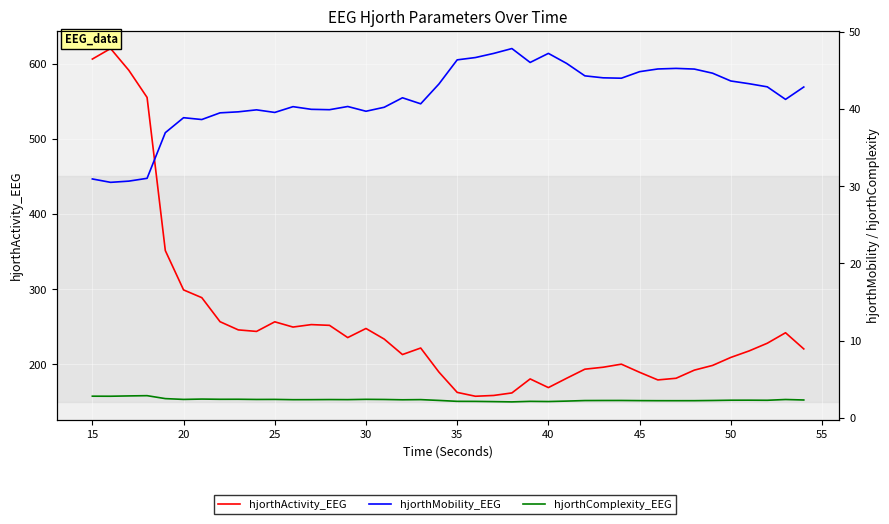

Reading right to left, list all the values displayed in this chart.

hjorthActivity_EEG: 220.5	242.0	228.1	217.8	209.2	198.5	192.3	181.4	179.2	189.4	200.2	196.1	193.5	181.4	169.0	180.6	161.9	158.6	157.5	162.6	189.6	221.7	213.0	233.6	247.7	235.6	251.9	252.8	249.6	256.5	243.8	245.8	256.7	288.7	299.0	351.3	555.1	591.2	620.1	606.2
hjorthMobility_EEG: 42.8	41.2	42.9	43.3	43.6	44.6	45.2	45.2	45.2	44.8	44.0	44.0	44.3	45.9	47.2	46.0	47.8	47.2	46.6	46.3	43.2	40.7	41.4	40.2	39.7	40.3	39.9	39.9	40.3	39.5	39.9	39.6	39.5	38.6	38.9	36.9	31.0	30.7	30.5	30.9
hjorthComplexity_EEG: 2.3	2.4	2.3	2.3	2.3	2.3	2.2	2.2	2.2	2.3	2.3	2.3	2.3	2.2	2.1	2.2	2.1	2.1	2.2	2.2	2.3	2.4	2.4	2.4	2.4	2.4	2.4	2.4	2.4	2.4	2.4	2.4	2.4	2.5	2.4	2.5	2.9	2.9	2.8	2.8